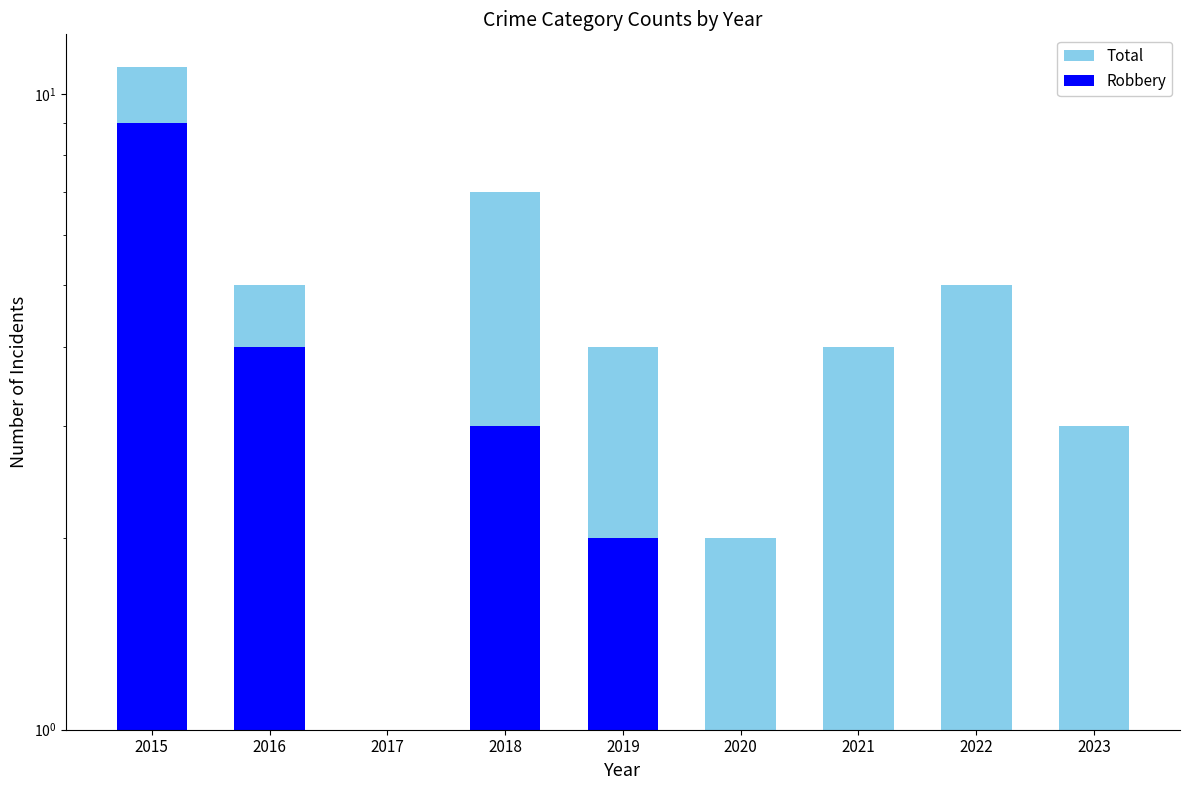

How many data points in Robbery are above 1?

4